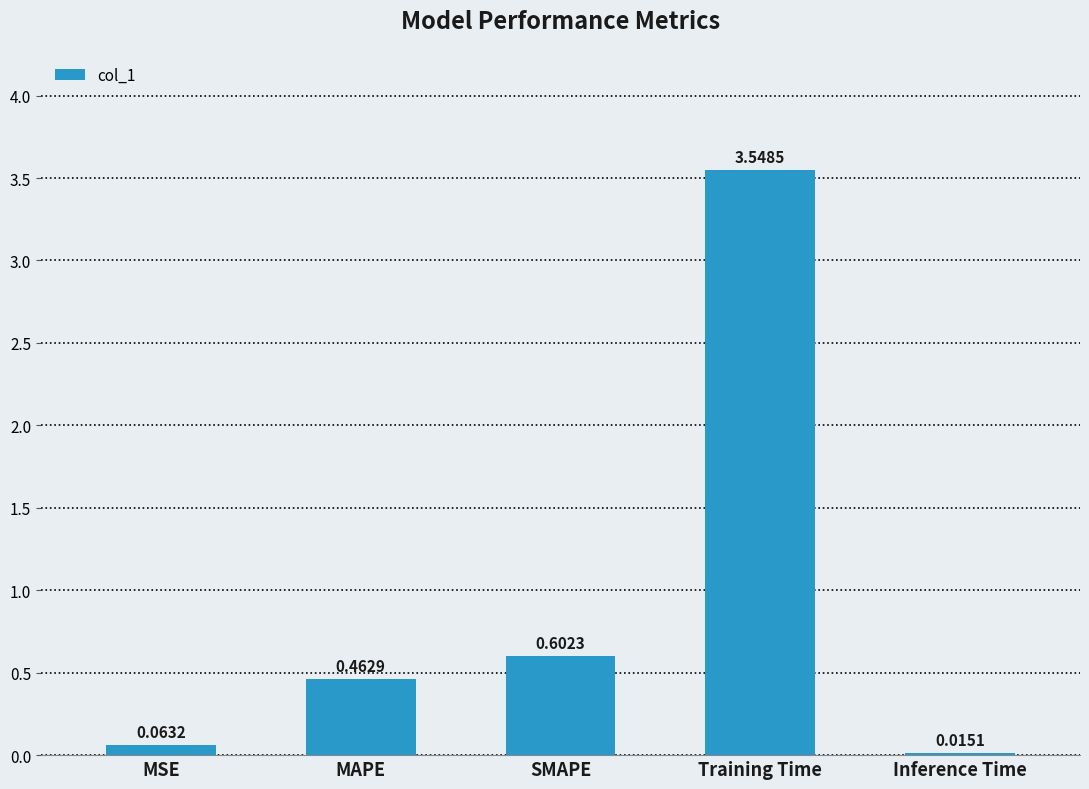

What is the label of the 3rd bar from the right?

SMAPE